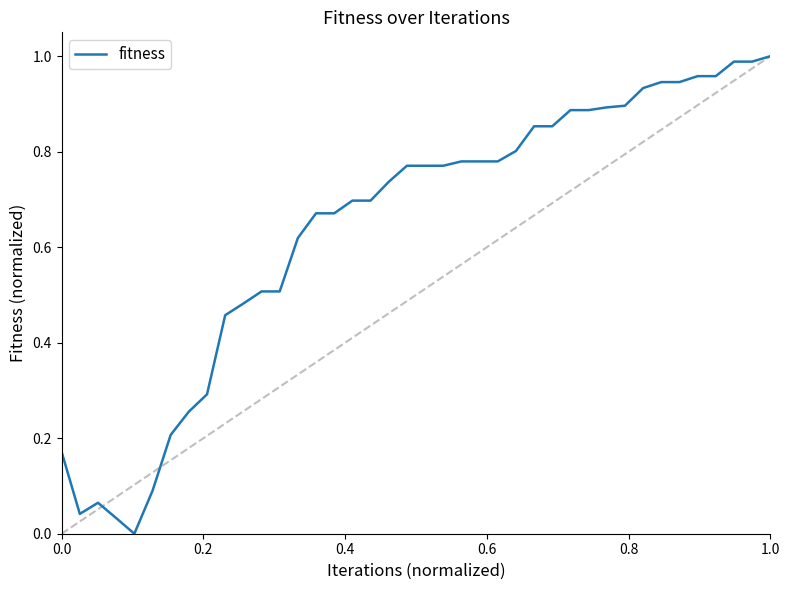

Does the chart display data point markers on the line(s)?

No